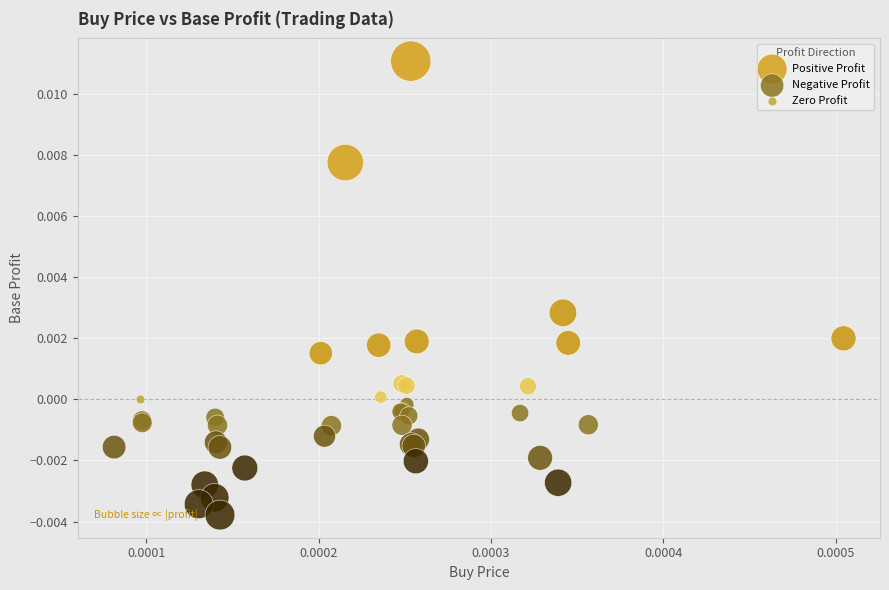

What are all the series names shown in the legend?

Positive Profit, Negative Profit, Zero Profit